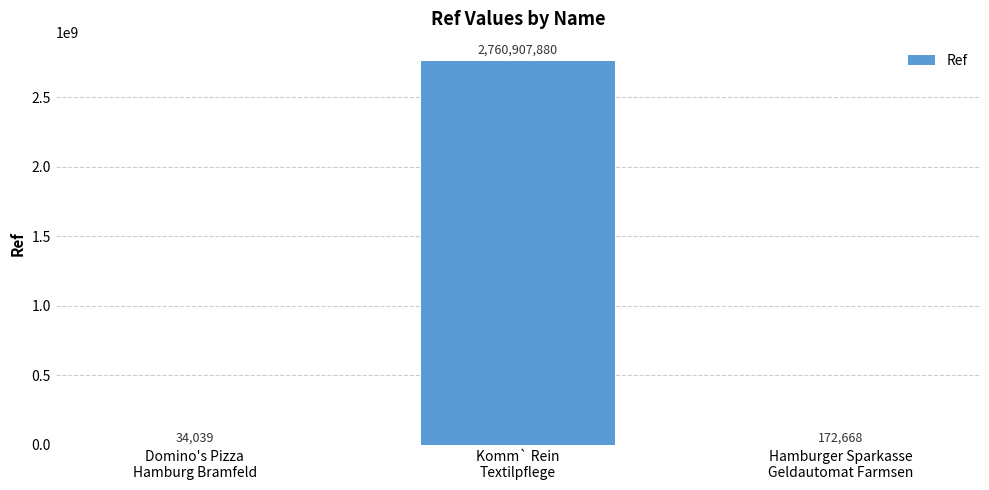

What is the sum of all values?

2761114587